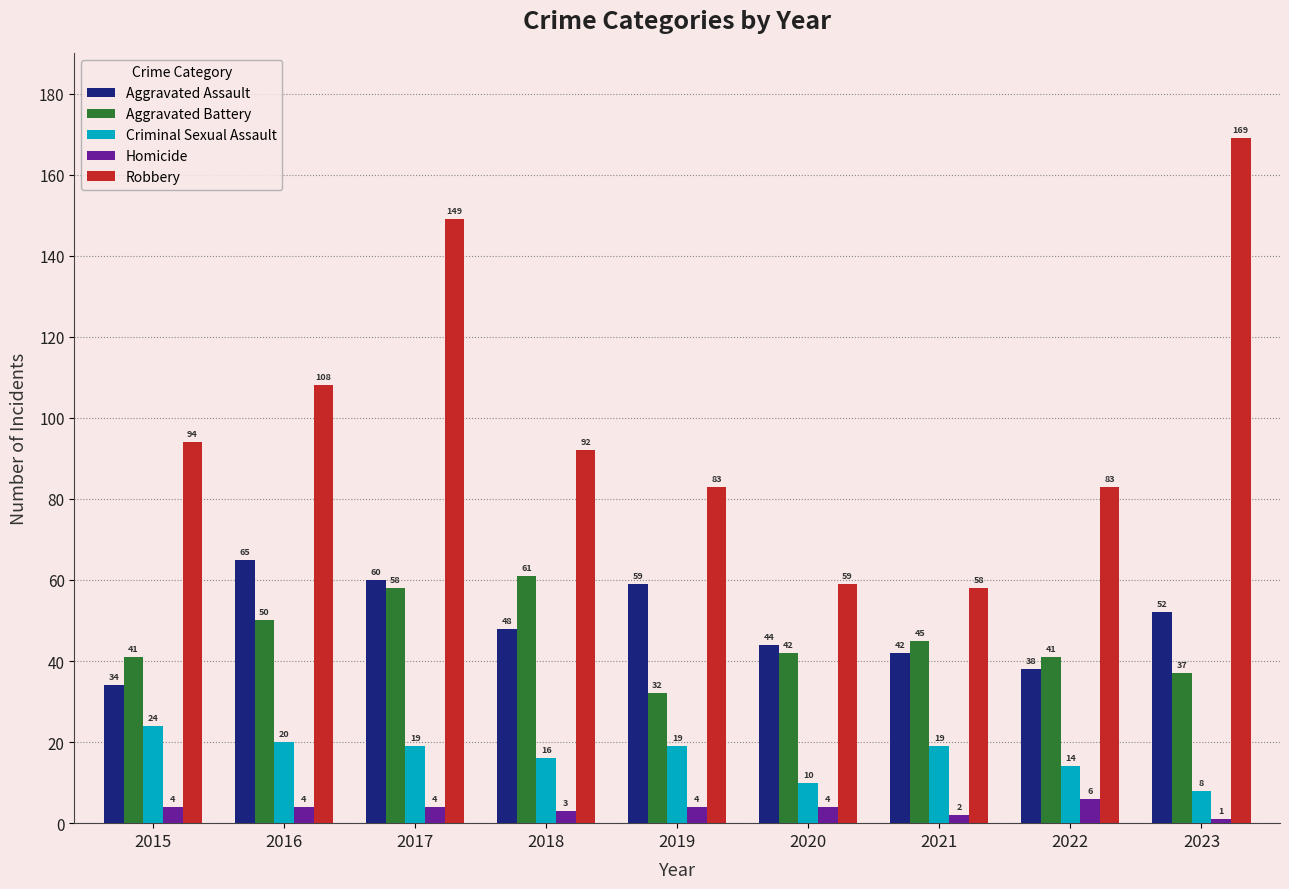

What are all the series names shown in the legend?

Aggravated Assault, Aggravated Battery, Criminal Sexual Assault, Homicide, Robbery